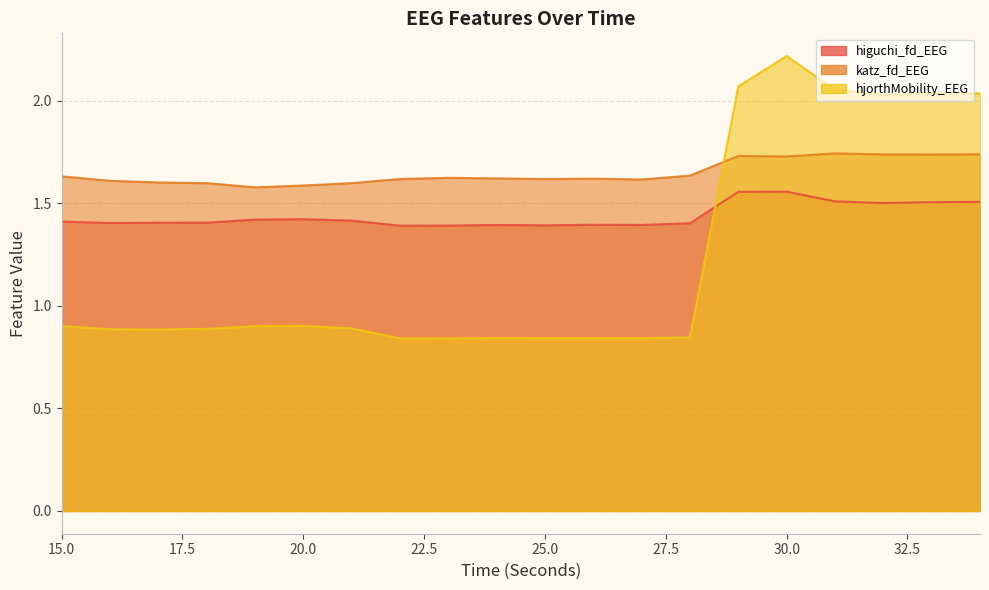

Reading left to right, extract all data points from this chart.

higuchi_fd_EEG: 15=1.4	16=1.4	17=1.4	18=1.4	19=1.4	20=1.4	21=1.4	22=1.4	23=1.4	24=1.4	25=1.4	26=1.4	27=1.4	28=1.4	29=1.6	30=1.6	31=1.5	32=1.5	33=1.5	34=1.5
katz_fd_EEG: 15=1.6	16=1.6	17=1.6	18=1.6	19=1.6	20=1.6	21=1.6	22=1.6	23=1.6	24=1.6	25=1.6	26=1.6	27=1.6	28=1.6	29=1.7	30=1.7	31=1.7	32=1.7	33=1.7	34=1.7
hjorthMobility_EEG: 15=0.9	16=0.9	17=0.9	18=0.9	19=0.9	20=0.9	21=0.9	22=0.8	23=0.8	24=0.8	25=0.8	26=0.8	27=0.8	28=0.8	29=2.1	30=2.2	31=2.1	32=2.0	33=2.0	34=2.0